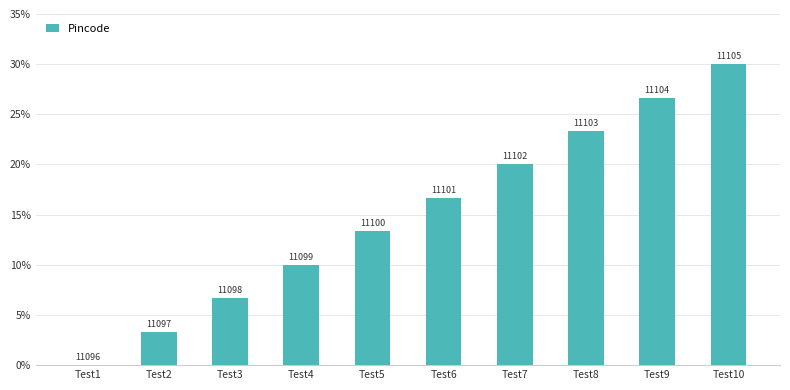

True or false: the data shows 0.0 at Test1.

True